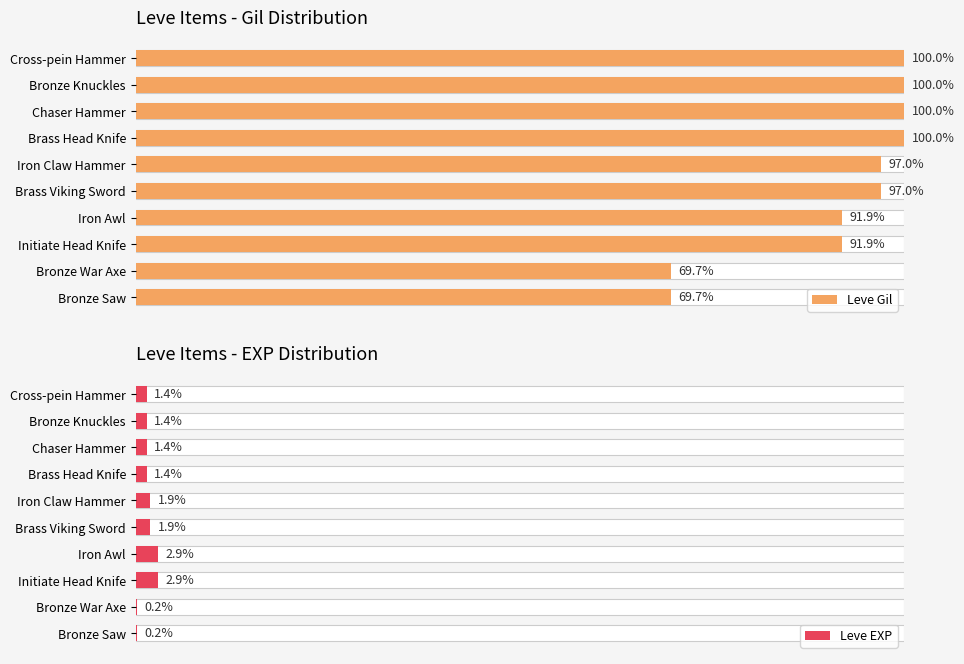

Reading right to left, extract all data points from this chart.

Leve Gil: 69.7	69.7	91.9	91.9	97.0	97.0	100.0	100.0	100.0	100.0
Leve EXP: 0.2	0.2	2.9	2.9	1.9	1.9	1.4	1.4	1.4	1.4